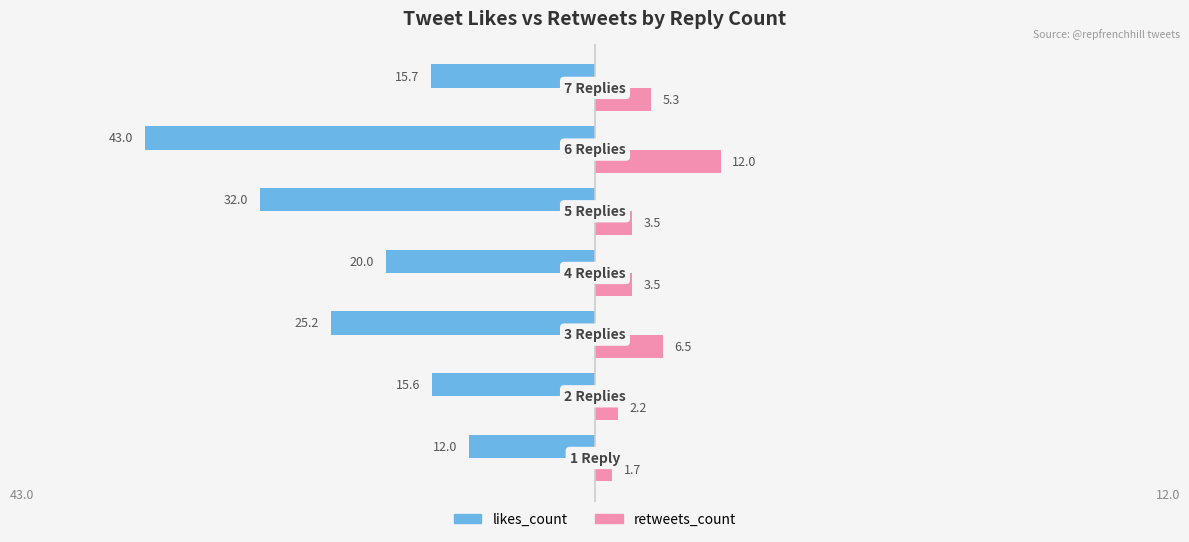

What is the average value of the likes_count series?

-23.4